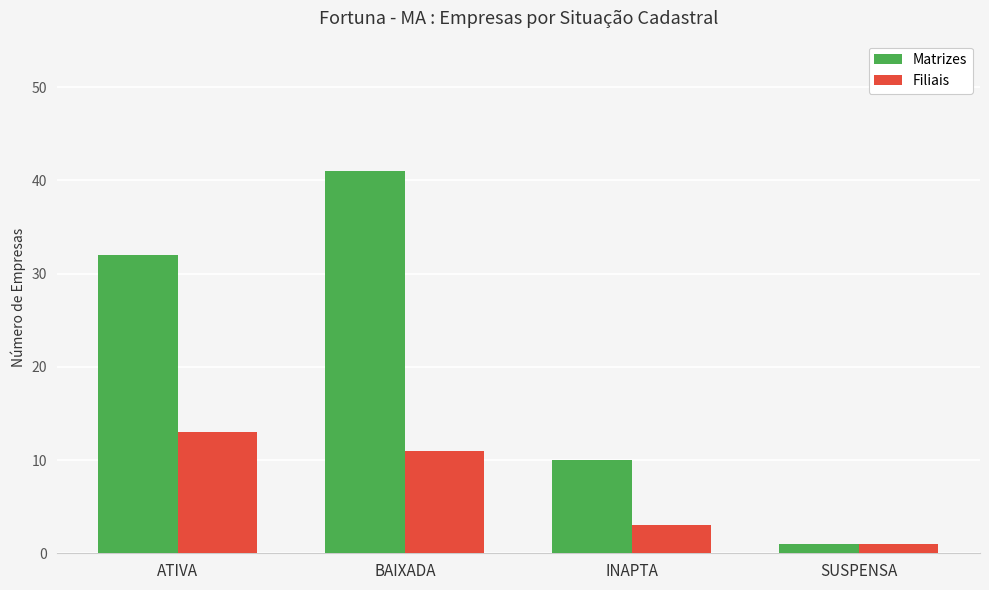

List the series in order of their overall mean, highest first.

Matrizes, Filiais